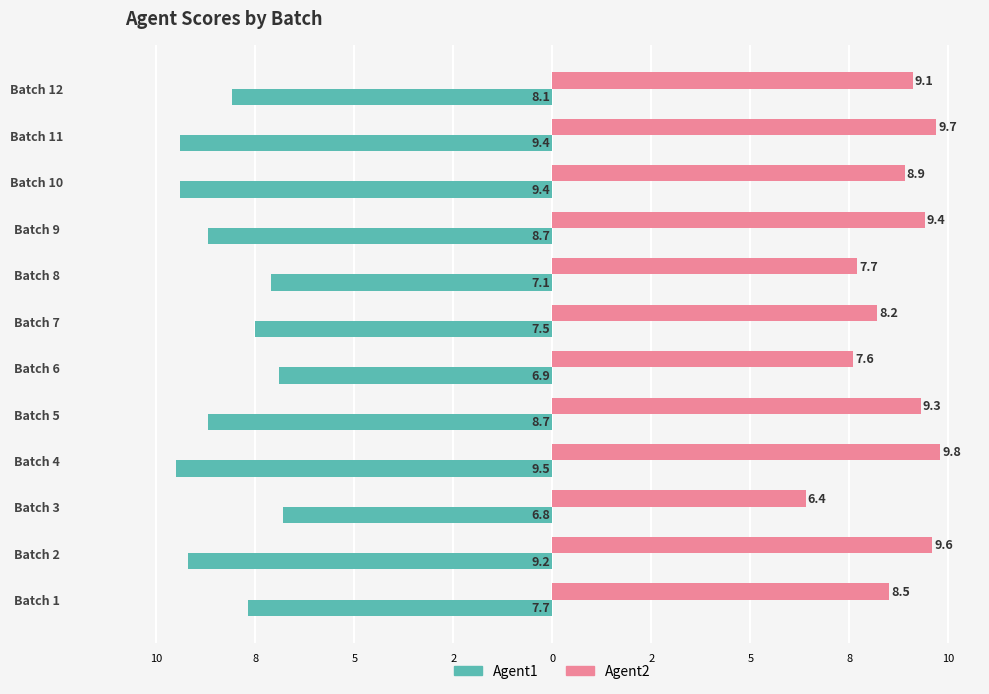

Reading left to right, what are all the values shown in this chart?

Agent1: -7.7	-9.2	-6.8	-9.5	-8.7	-6.9	-7.5	-7.1	-8.7	-9.4	-9.4	-8.1
Agent2: 8.5	9.6	6.4	9.8	9.3	7.6	8.2	7.7	9.4	8.9	9.7	9.1